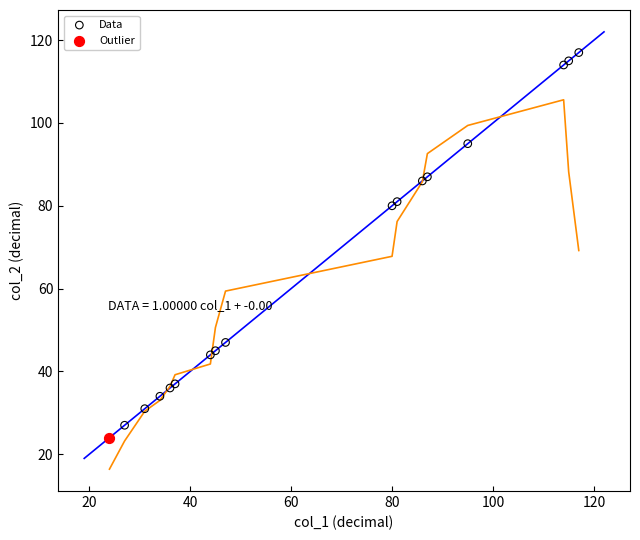

What are all the series names shown in the legend?

Data, Outlier